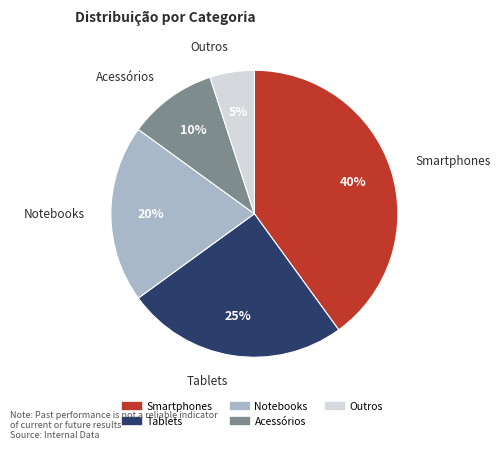

To the nearest percent, what is the combined percentage of Tablets and Notebooks?

45%